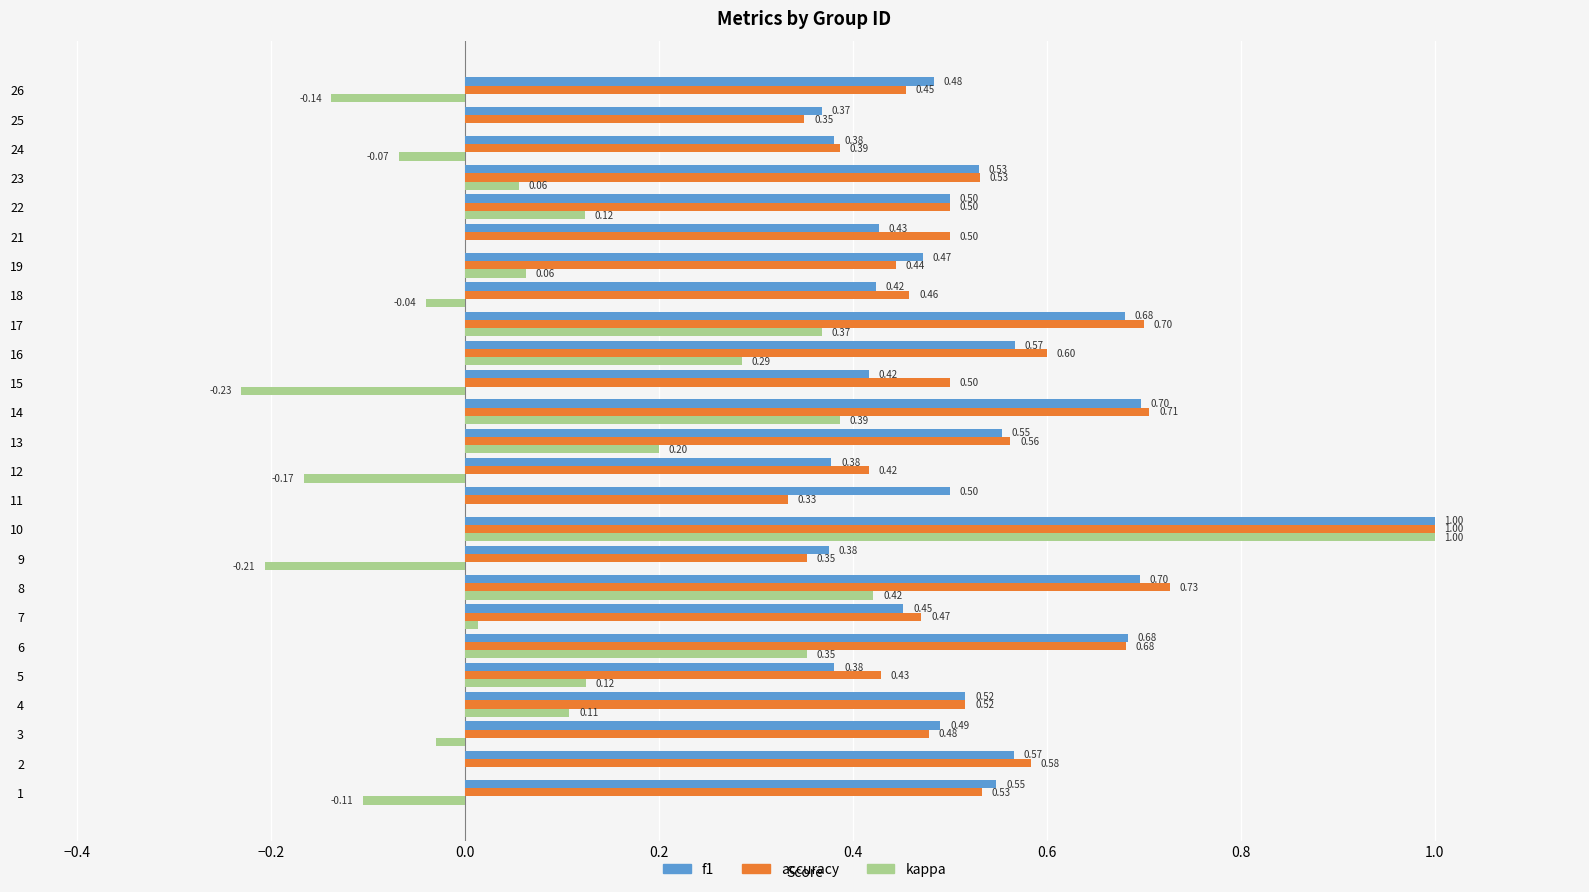

At which category is the sum across all series the highest?

10